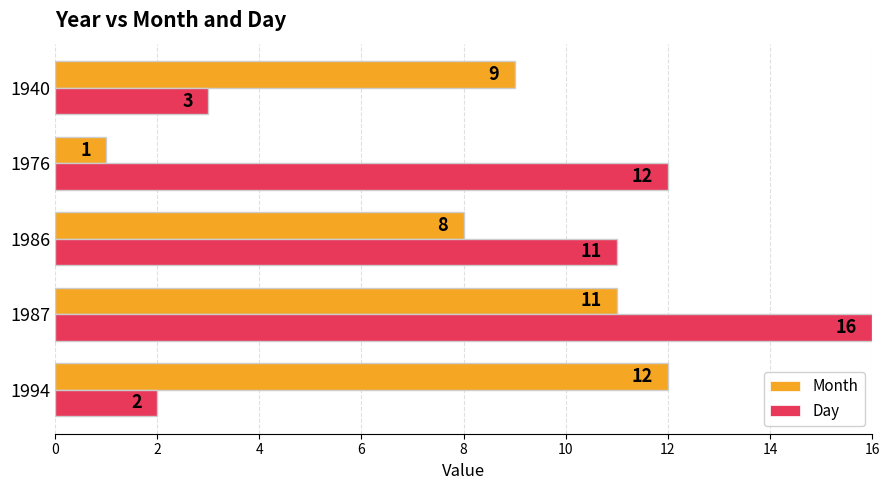

What is the difference between the maximum and minimum values in the Day series?

14